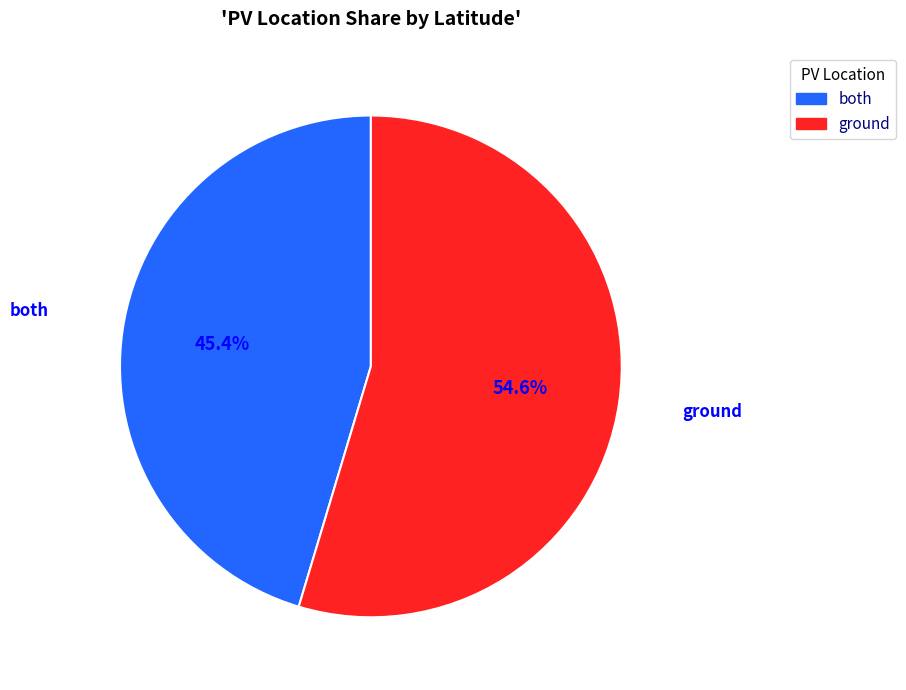

Which slice is the largest?

ground